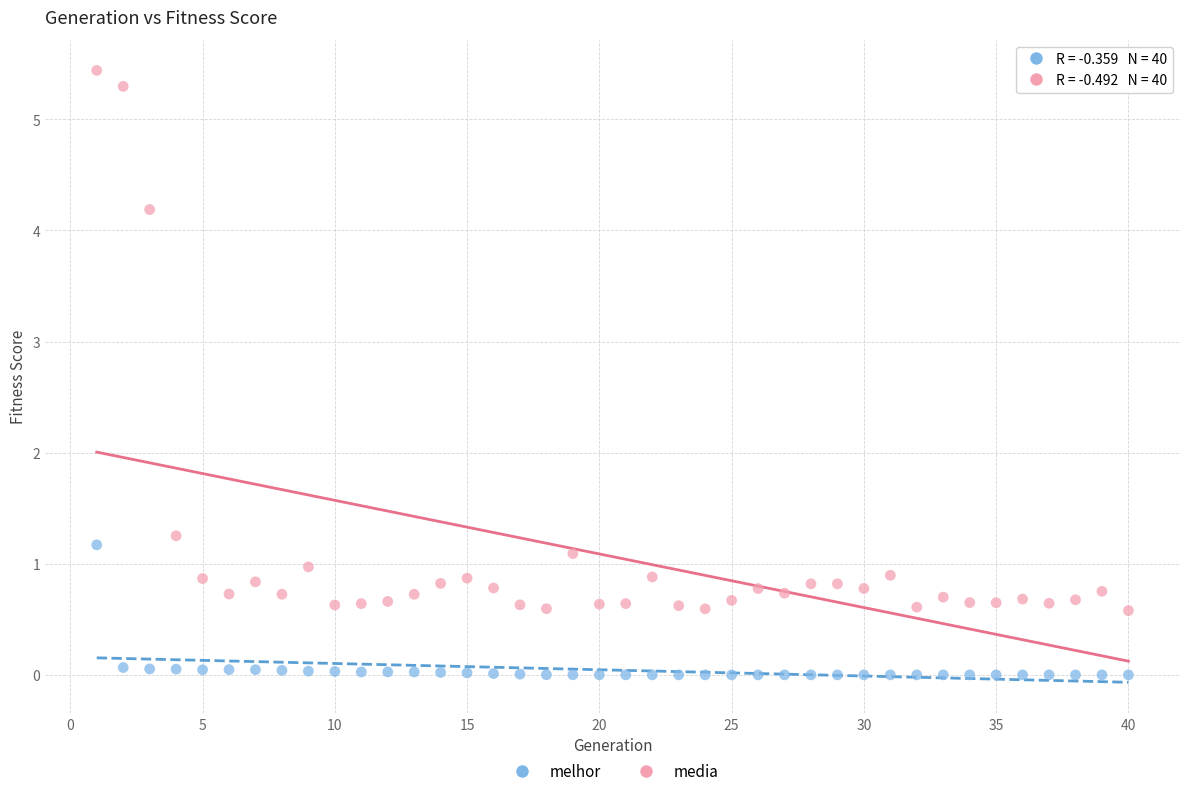

Which series has the widest spread of Y values?

media